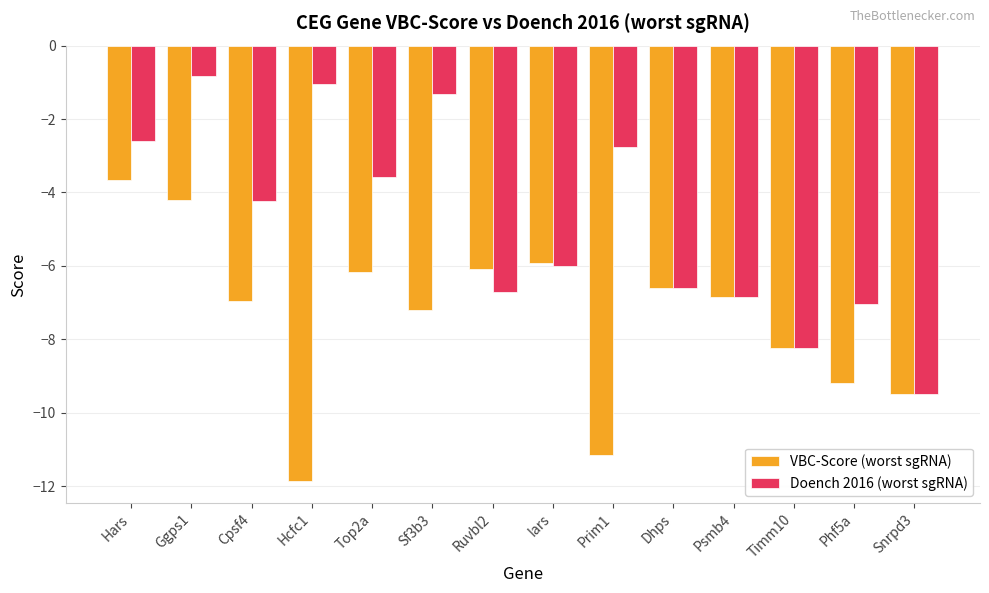

What is the approximate value of VBC-Score (worst sgRNA) at Hars?

-3.7